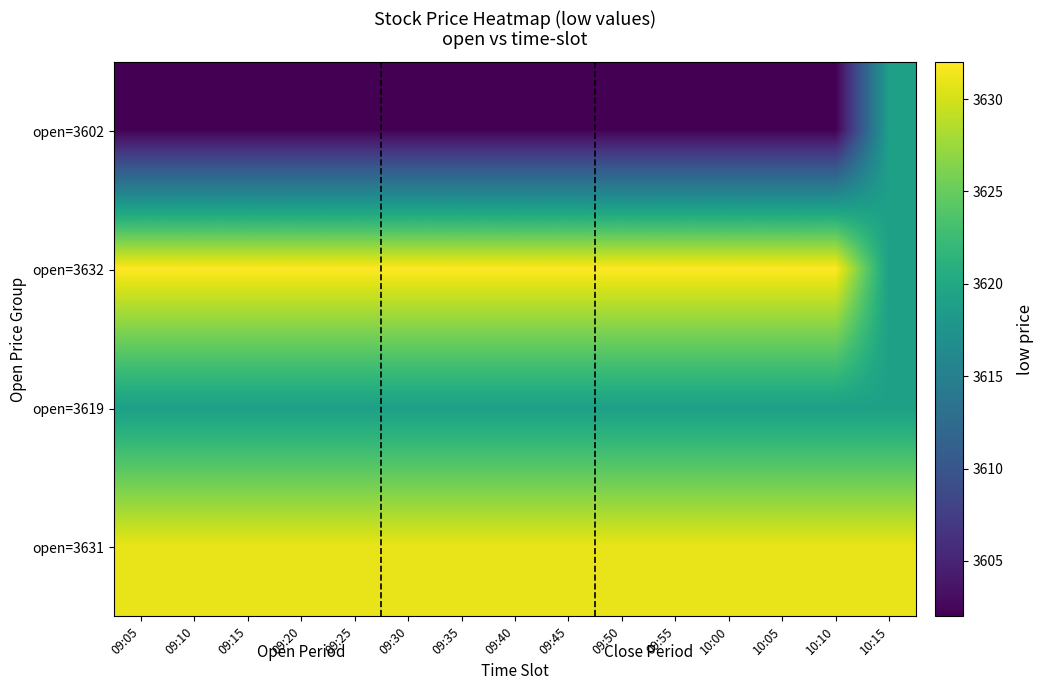

At which category is the sum across all series the highest?

10:15